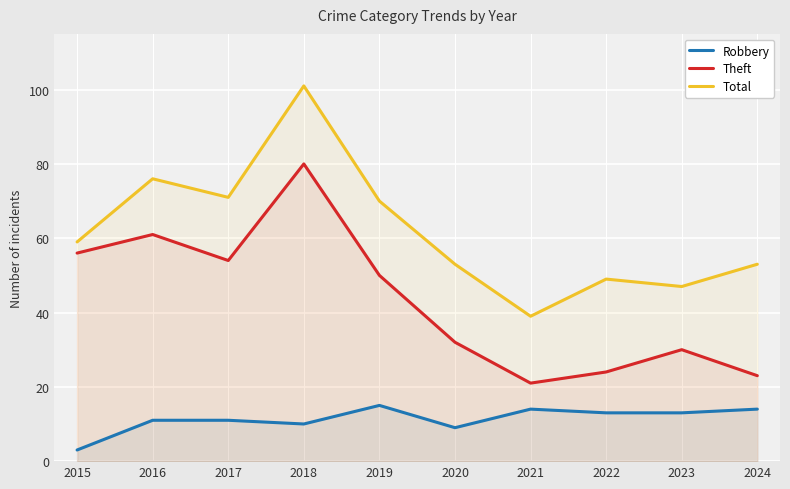

Is the value of Robbery at 2019 greater than the value of Theft at 2019?

No